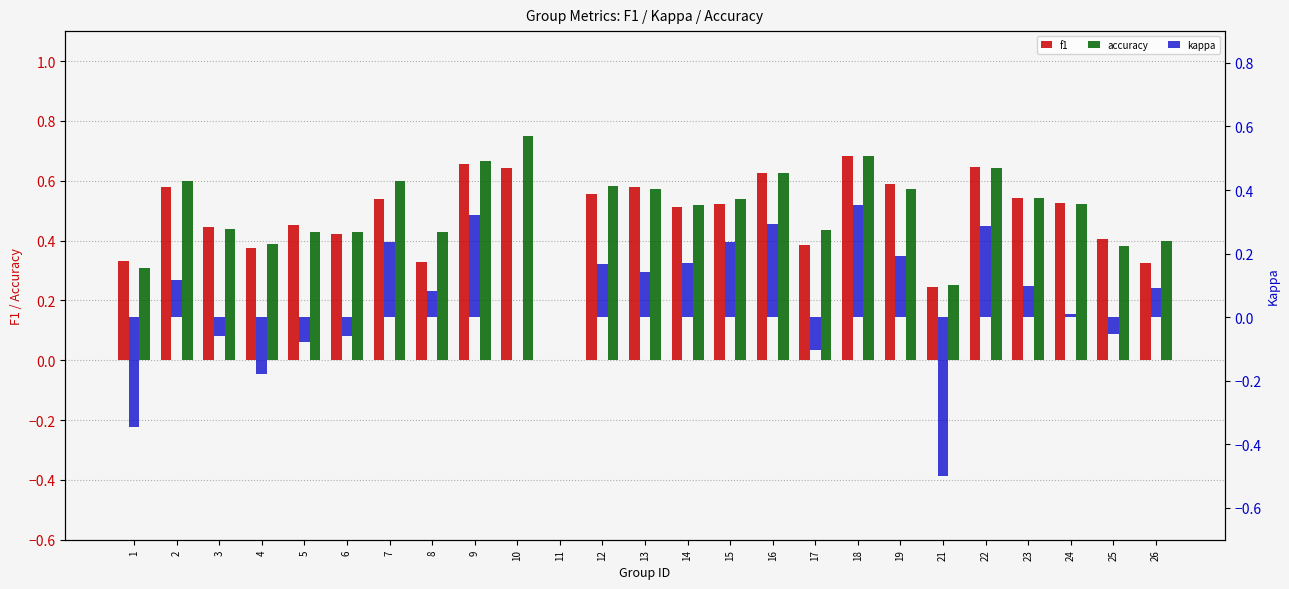

Reading left to right, what are all the values shown in this chart?

f1: 1=0.3	2=0.6	3=0.4	4=0.4	5=0.5	6=0.4	7=0.5	8=0.3	9=0.7	10=0.6	11=0.0	12=0.6	13=0.6	14=0.5	15=0.5	16=0.6	17=0.4	18=0.7	19=0.6	21=0.2	22=0.6	23=0.5	24=0.5	25=0.4	26=0.3
accuracy: 1=0.3	2=0.6	3=0.4	4=0.4	5=0.4	6=0.4	7=0.6	8=0.4	9=0.7	10=0.8	11=0.0	12=0.6	13=0.6	14=0.5	15=0.5	16=0.6	17=0.4	18=0.7	19=0.6	21=0.2	22=0.6	23=0.5	24=0.5	25=0.4	26=0.4
kappa: 1=-0.3	2=0.1	3=-0.1	4=-0.2	5=-0.1	6=-0.1	7=0.2	8=0.1	9=0.3	10=0.0	11=0.0	12=0.2	13=0.1	14=0.2	15=0.2	16=0.3	17=-0.1	18=0.4	19=0.2	21=-0.5	22=0.3	23=0.1	24=0.0	25=-0.1	26=0.1